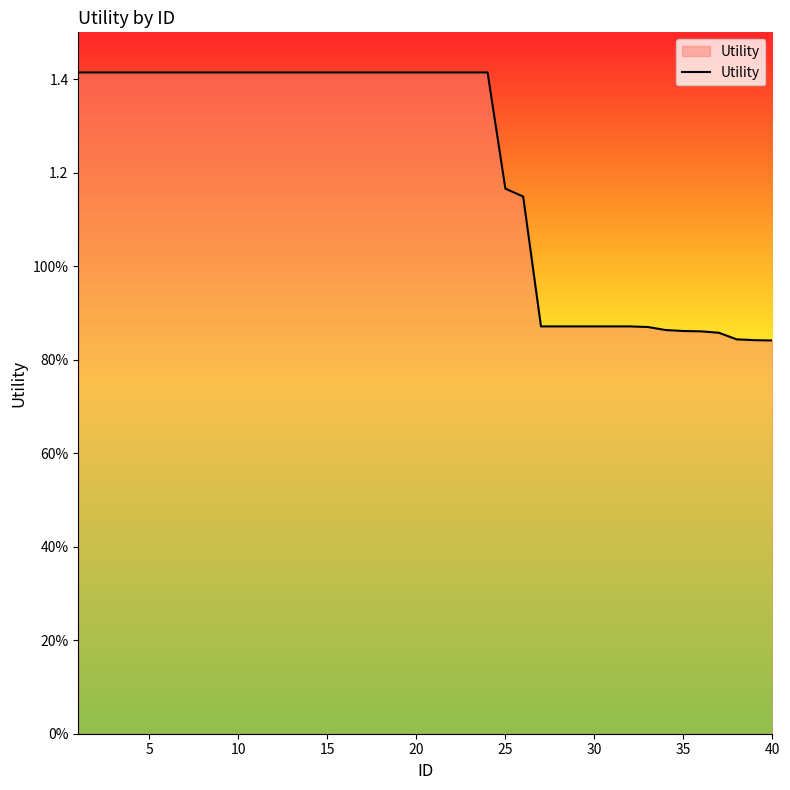

What is the sum of all values?

48.3